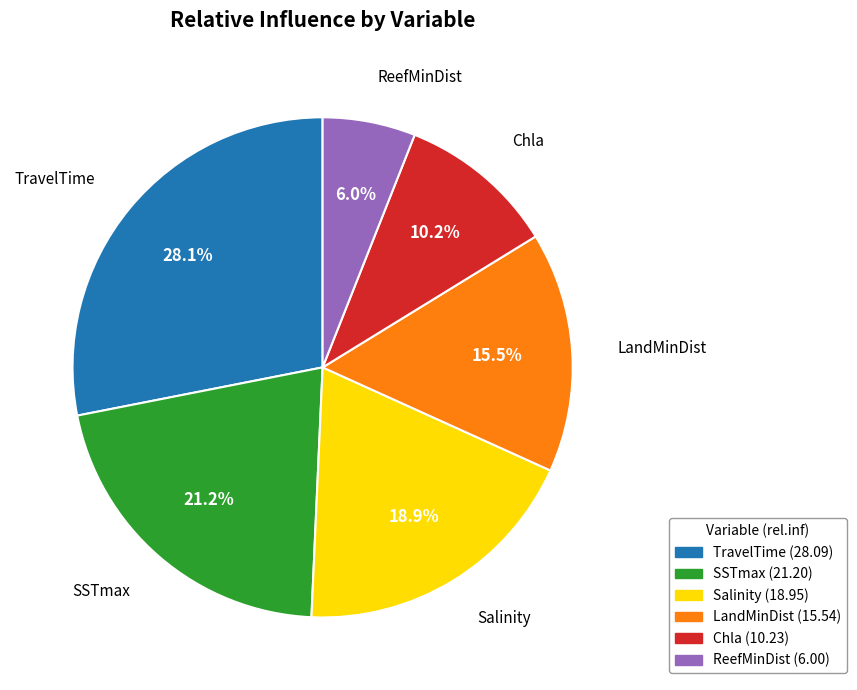

True or false: SSTmax accounts for 21% of the total.

True